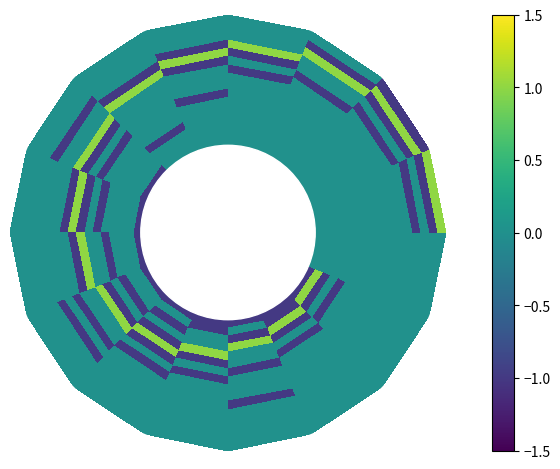

How many distinct data groups are displayed?

16